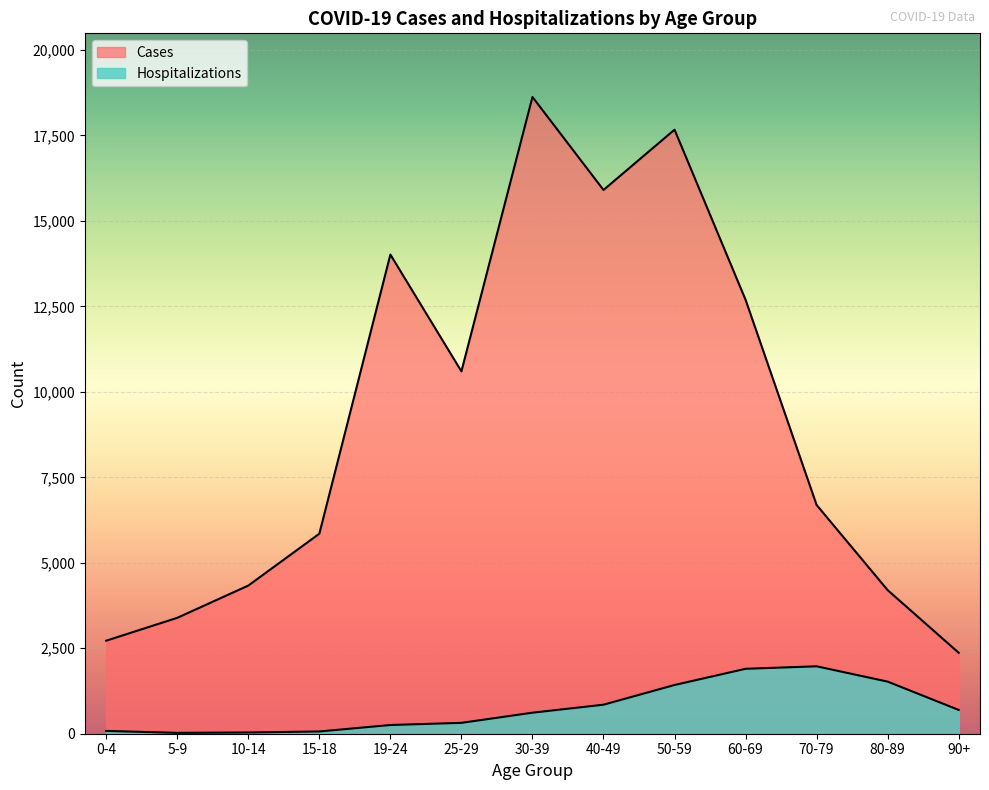

Rank the series at 60-69 from lowest to highest value.

Hospitalizations, Cases